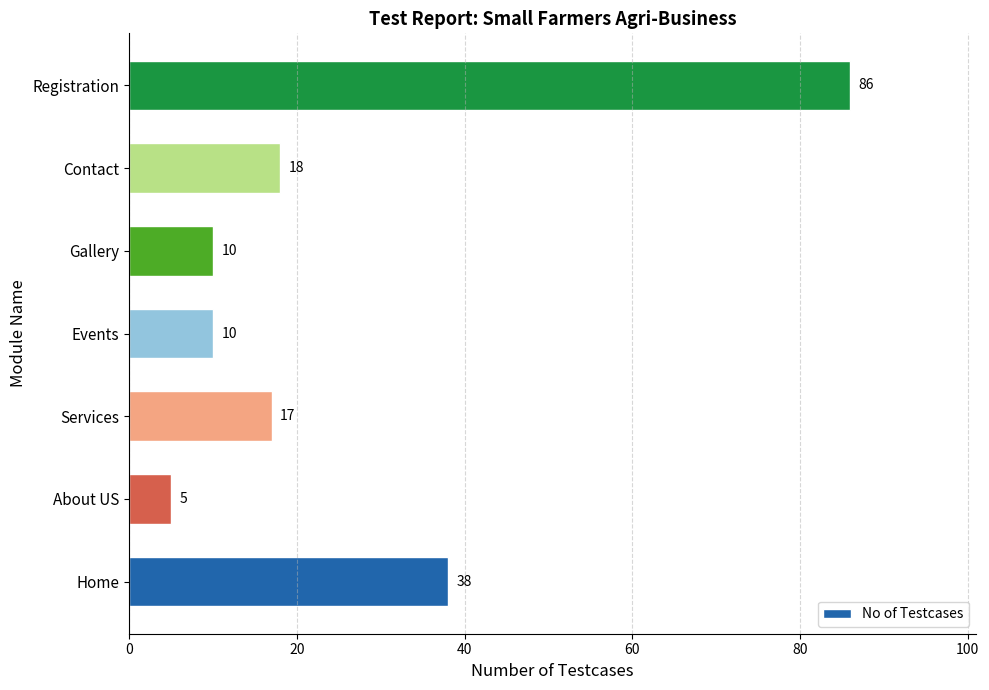

Is it true that the value at Registration is 28?

False